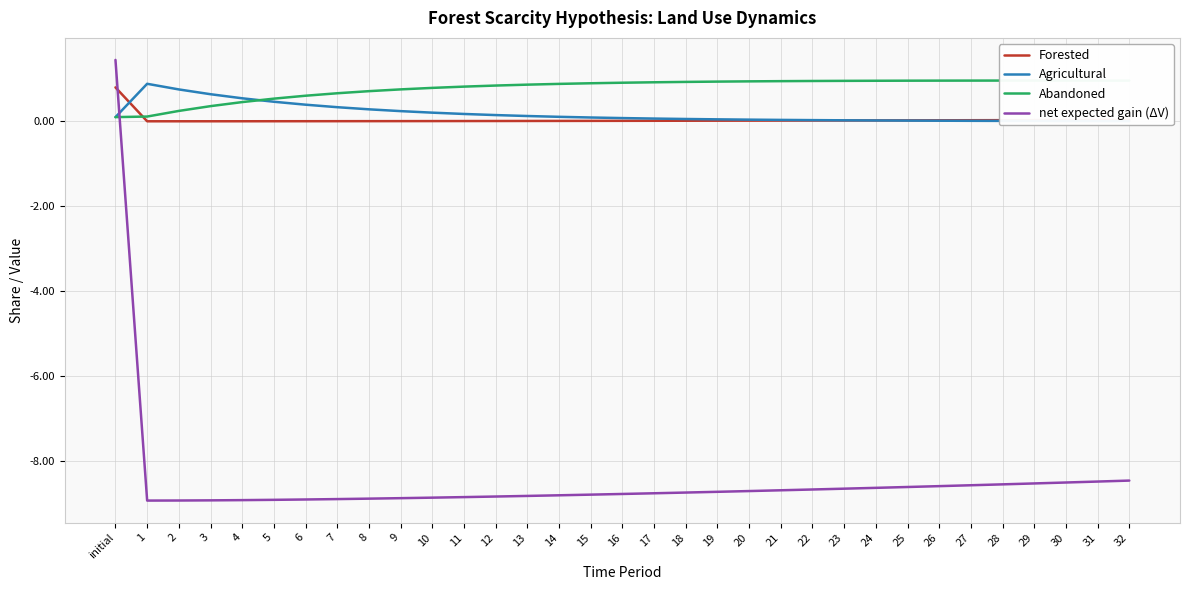

What position from the right is 18?

15